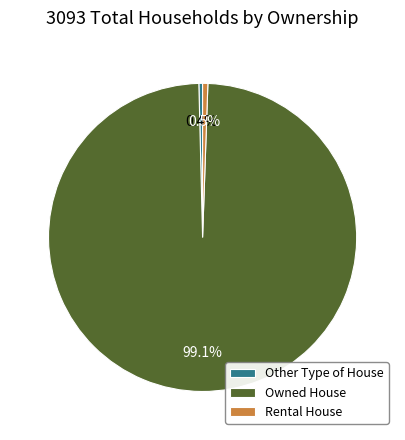

Which slice is the largest?

Owned House